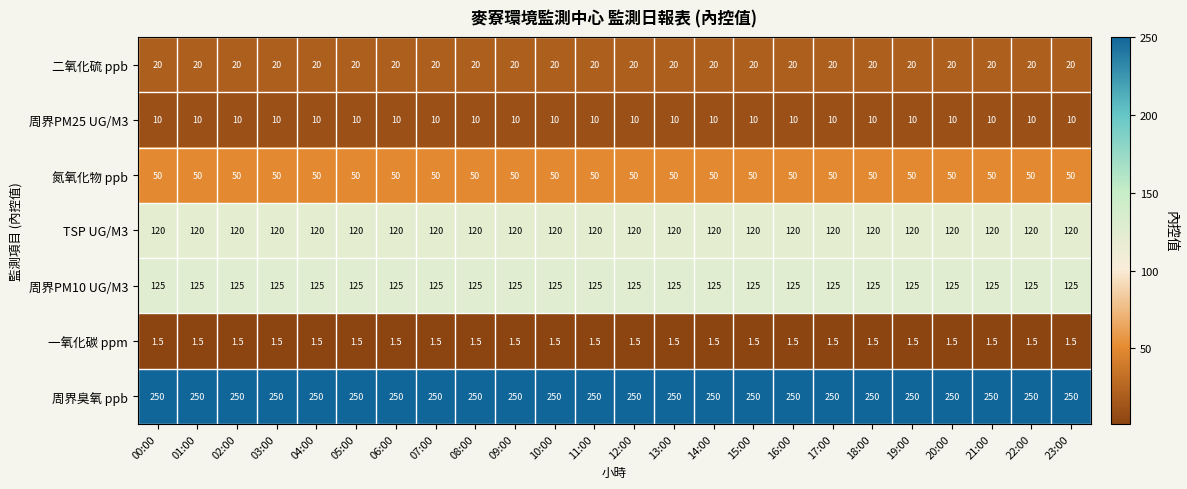

What is the spread (max minus min) of values at 05:00?

248.5